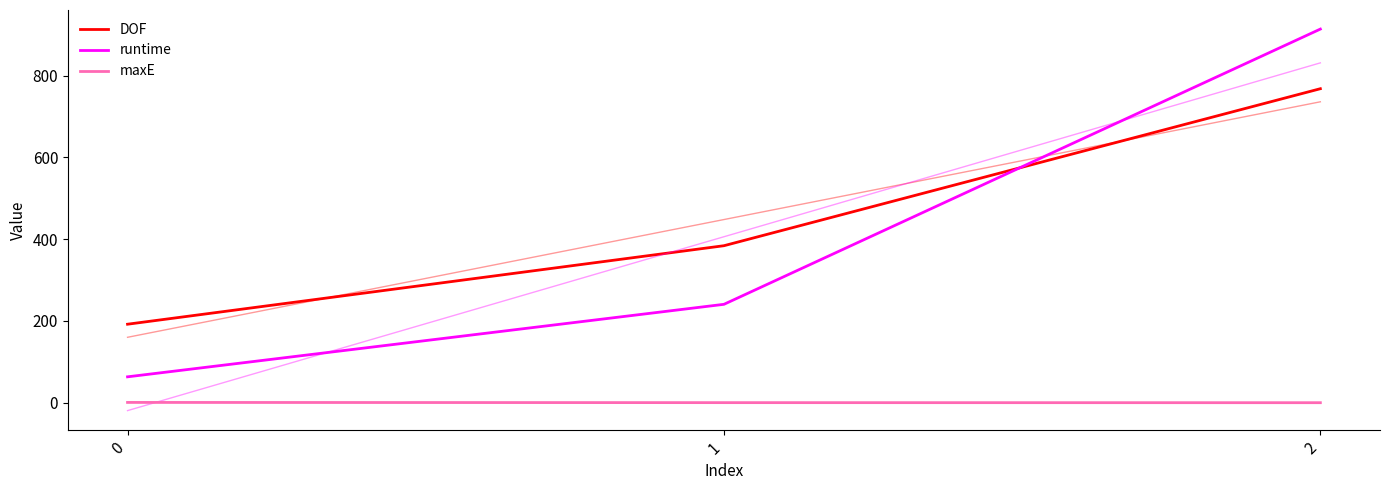

How many categories are shown in the chart?

3